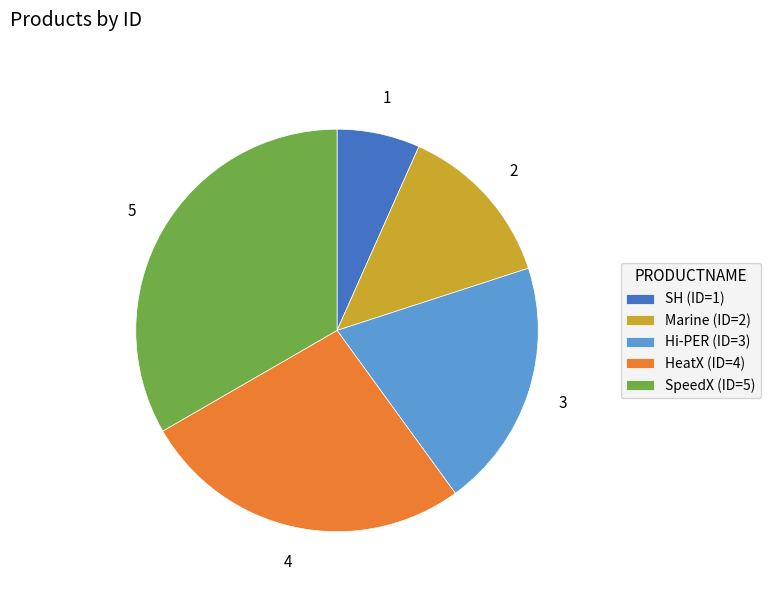

Do Hi-PER (ID=3) and HeatX (ID=4) together represent more than half of the pie?

No